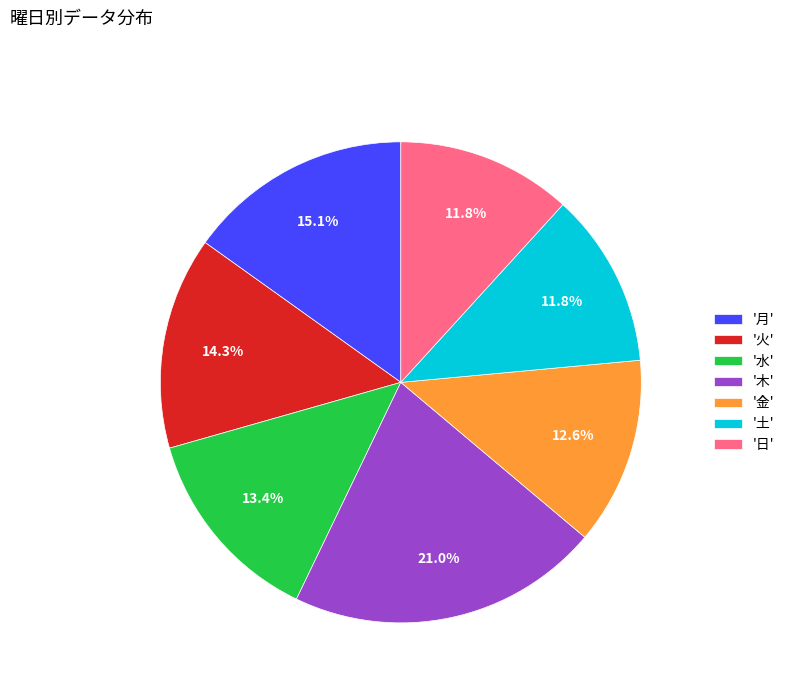

What is the largest slice in the pie chart?

'木'